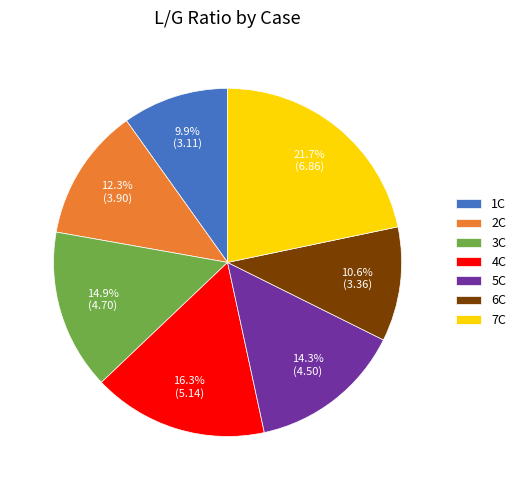

What is the ratio of the value at 6C to the value at 3C?

0.7